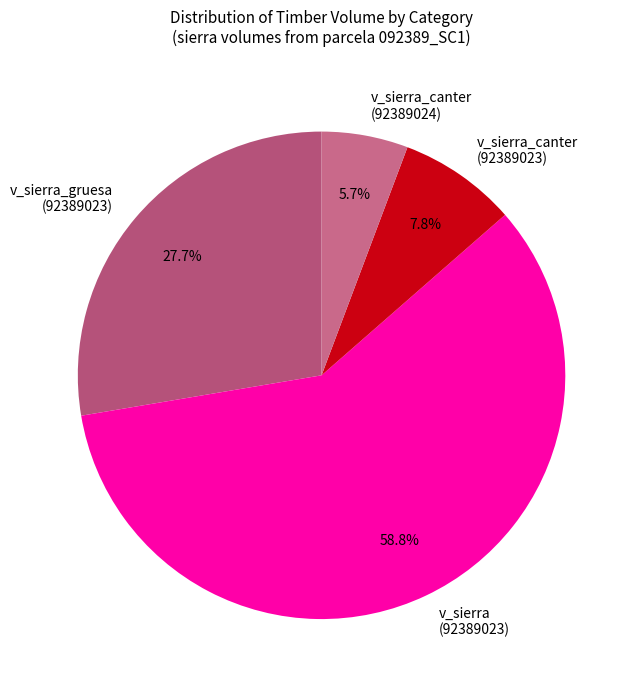

How many segments does this pie chart have?

4